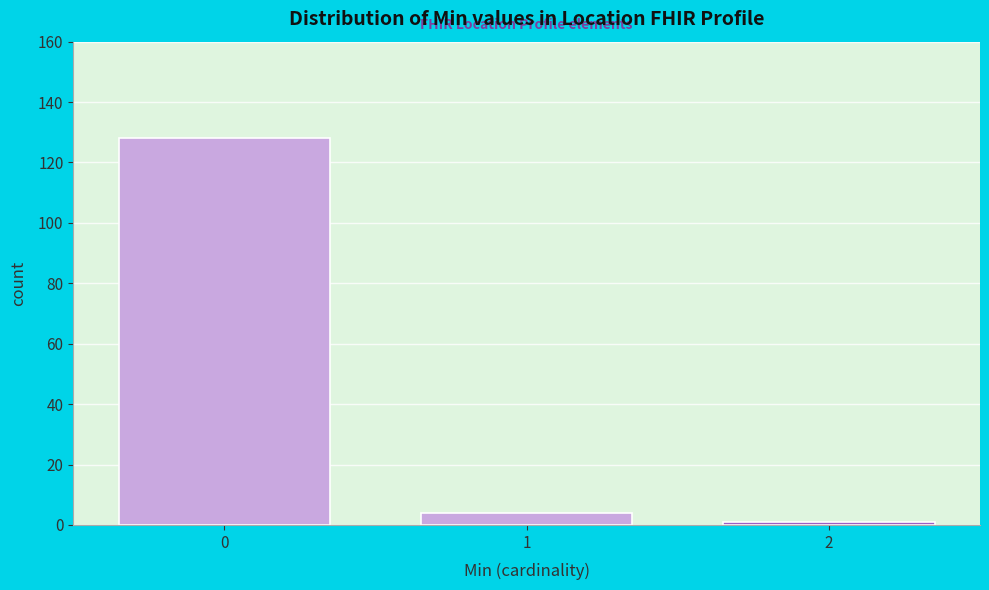

Reading left to right, transcribe all the data shown in this chart.

128	4	1